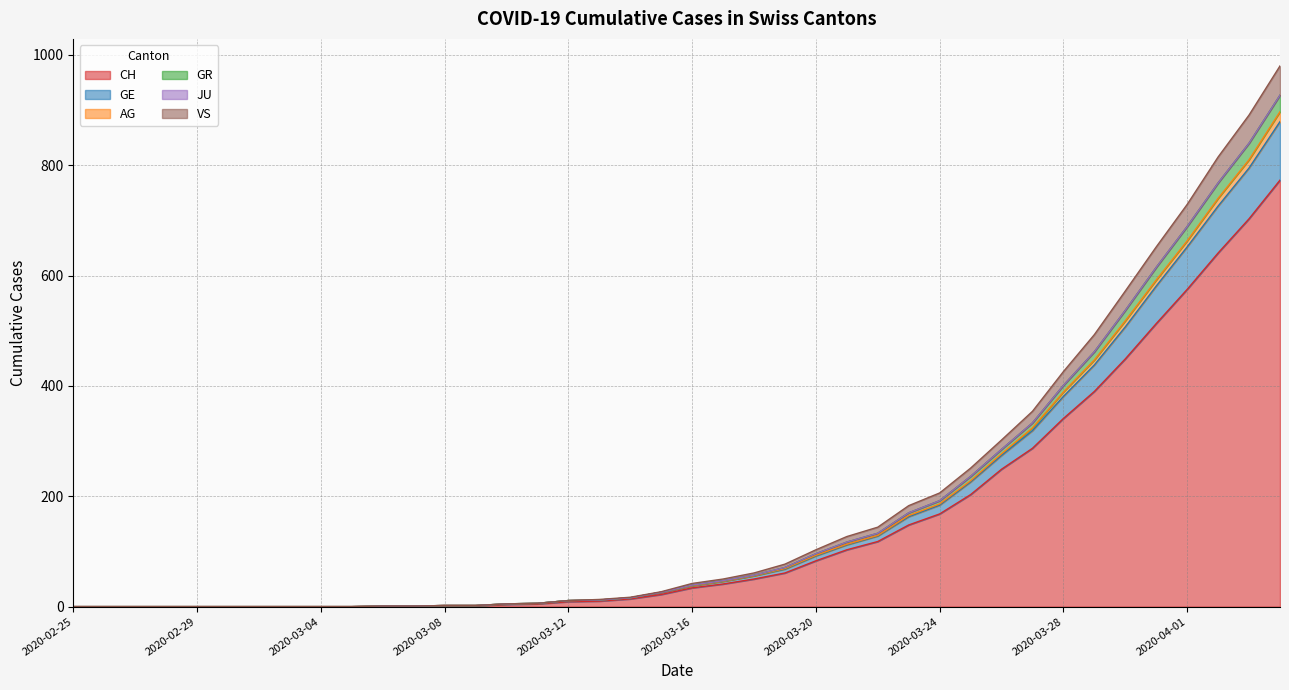

Count the number of categories in the chart.

40